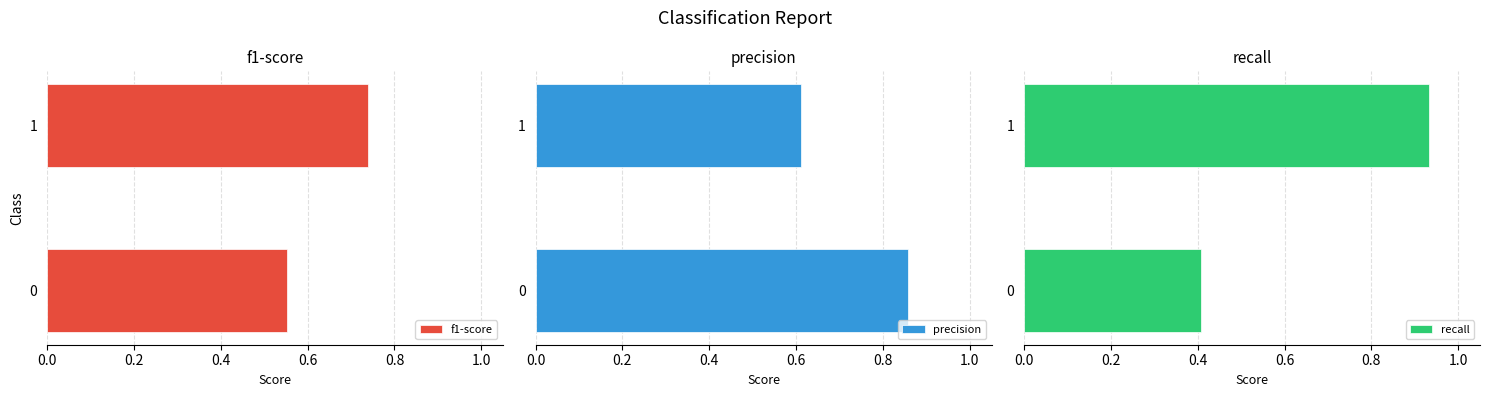

The value of f1-score at 1 is 0.4. True or false?

False